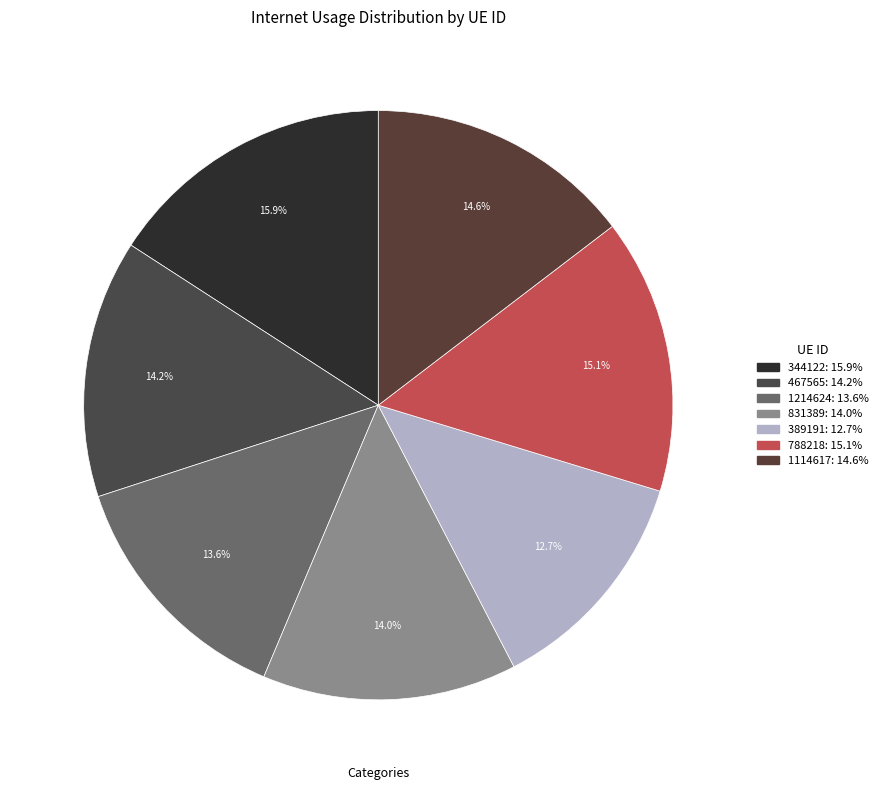

Count the number of slices in the pie.

7